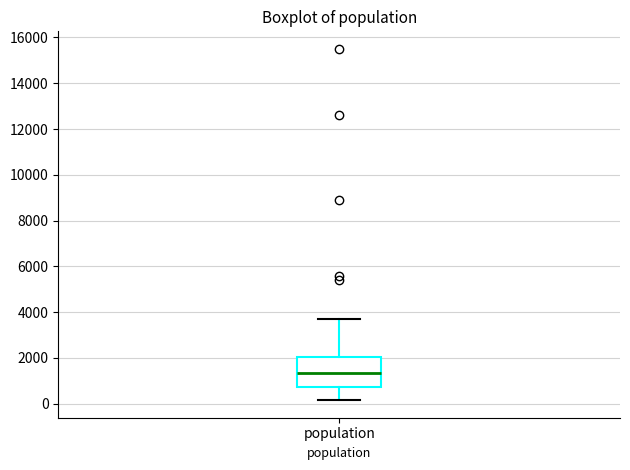

Read this box plot against the y-axis: the position of the median line, the range covered by the box, and the ends of both whiskers. The values are not printed on the chart, so give them approximately, as read against the axis.

median 1400, box 800 to 2000, whiskers 200 to 3800